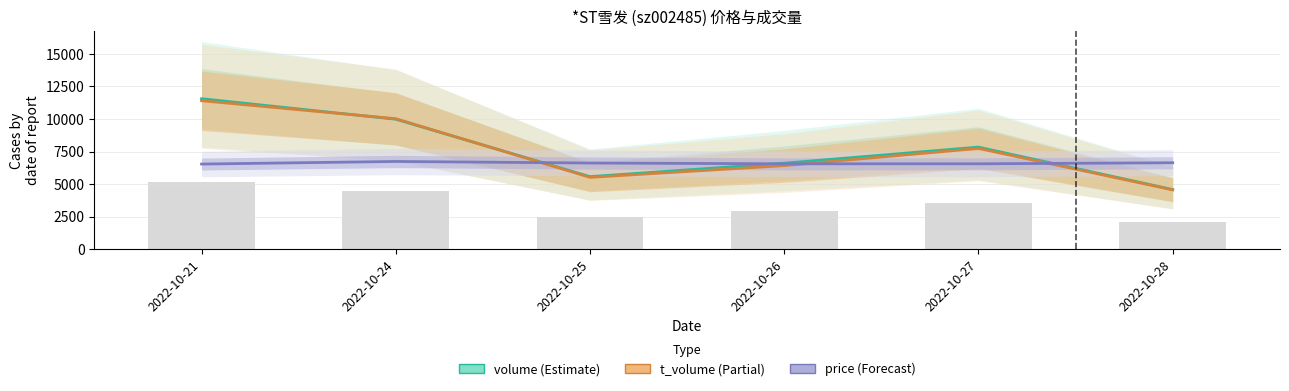

Where does the volume series first go above 7840?

2022-10-21